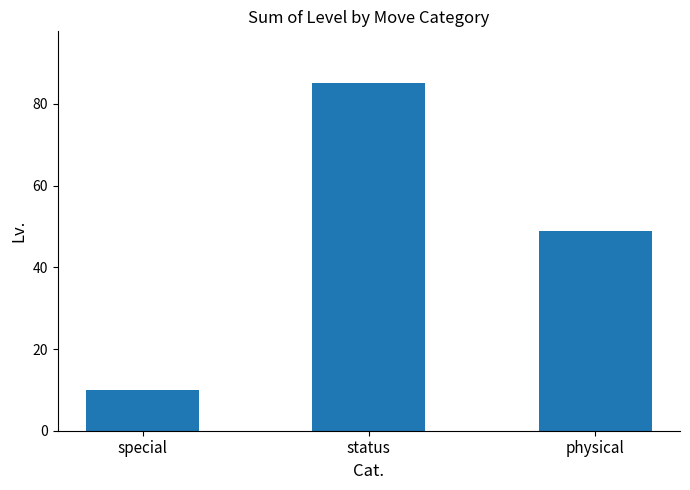

List the labels in order of value, largest first.

status, physical, special